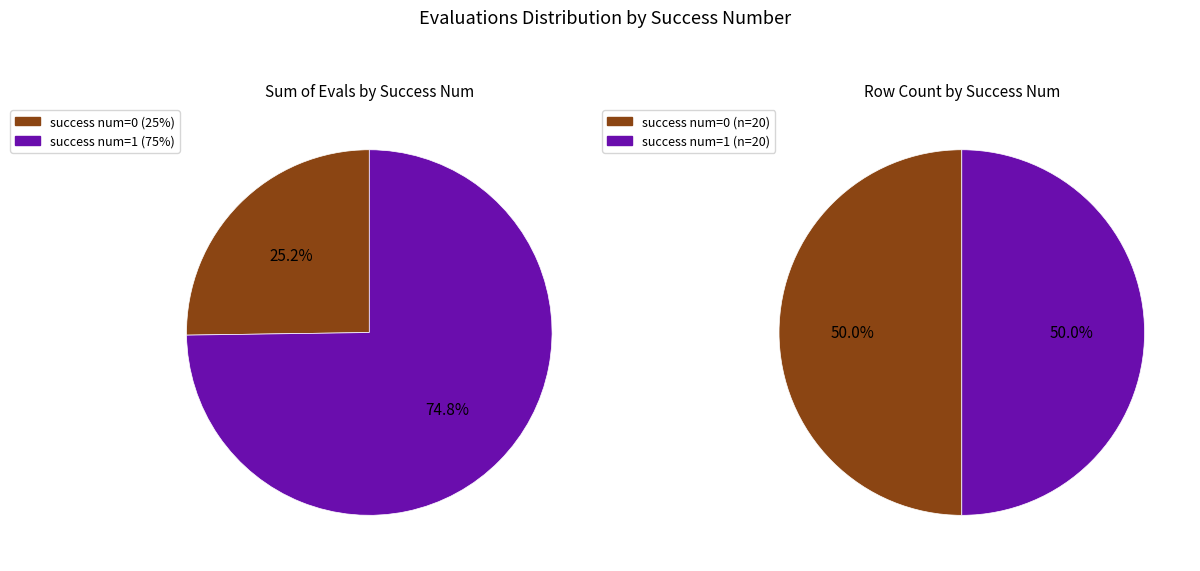

Rank the series by their maximum value, from highest to lowest.

success num=1, success num=0